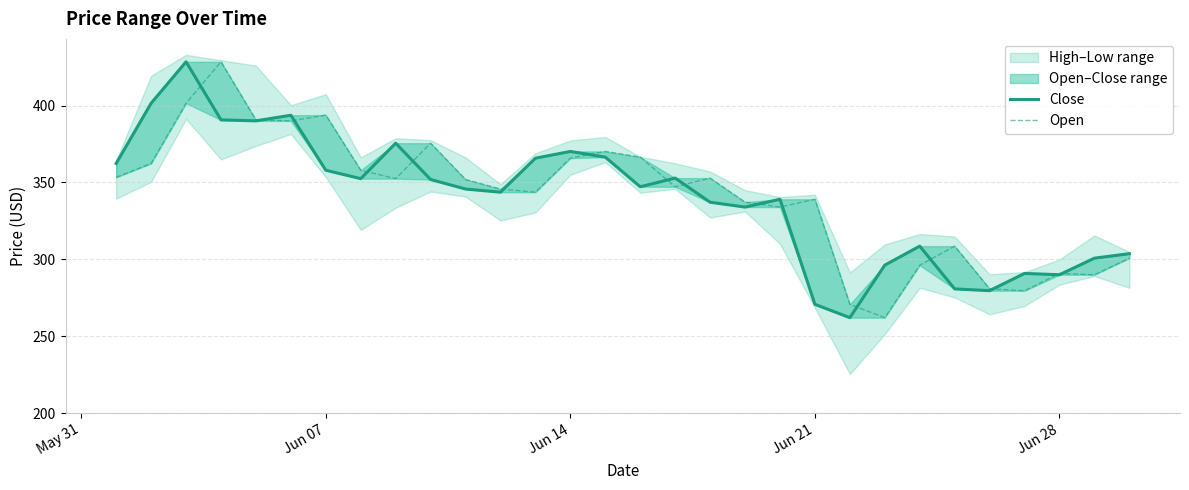

What is the approximate value of Open at Jun 28?

290.9